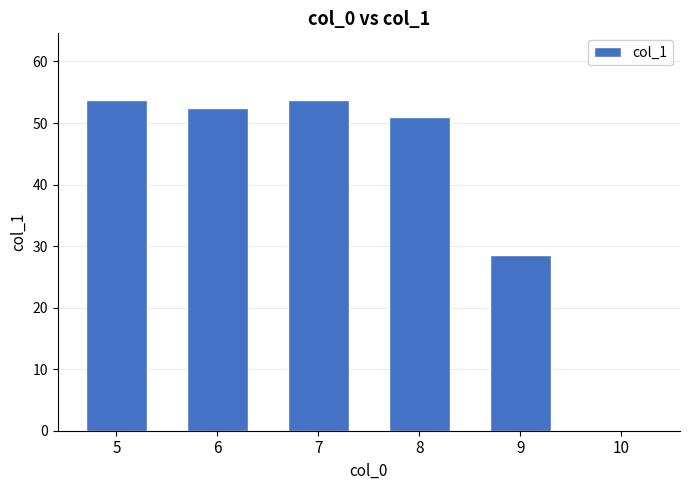

Reading left to right, what are all the values shown in this chart?

5=53.8	6=52.4	7=53.8	8=51.0	9=28.5	10=0.0